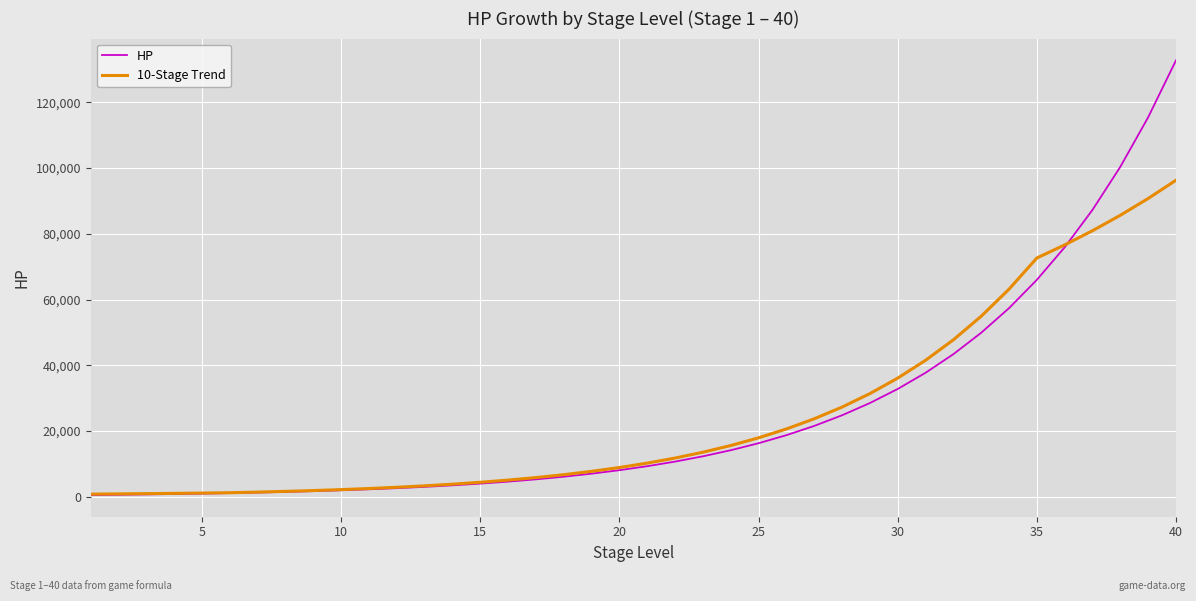

What is the highest value of the 10-Stage Trend series?

96303.9